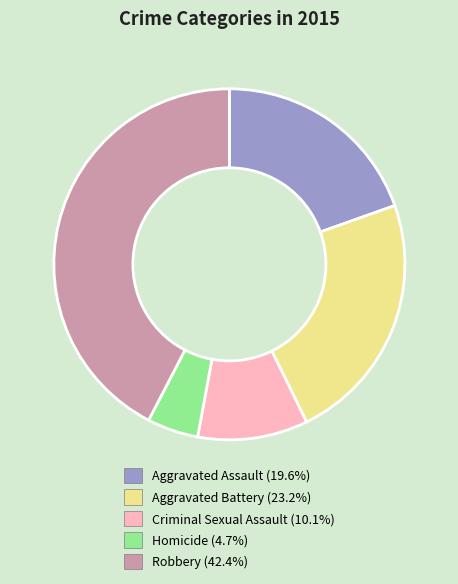

Do Aggravated Battery and Robbery together represent more than half of the pie?

Yes